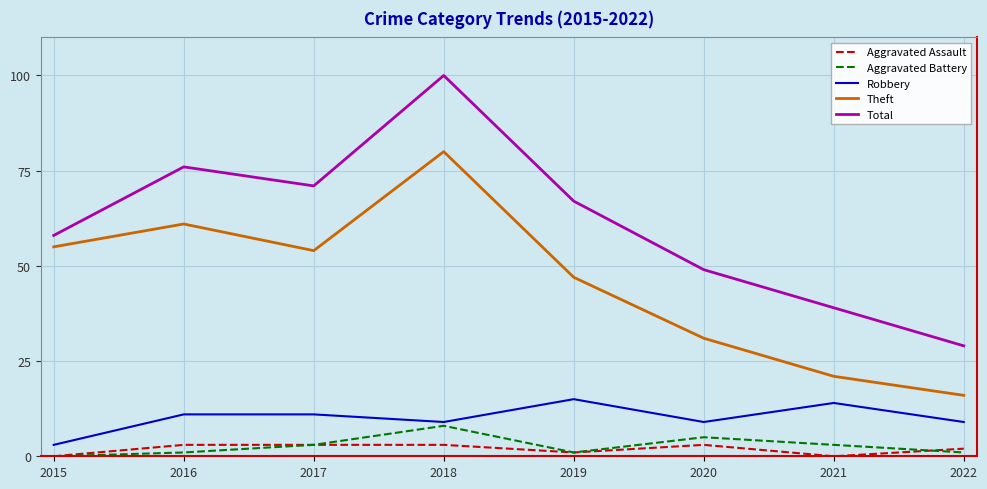

Reading left to right, list all the values displayed in this chart.

Aggravated Assault: 2015=0	2016=3	2017=3	2018=3	2019=1	2020=3	2021=0	2022=2
Aggravated Battery: 2015=0	2016=1	2017=3	2018=8	2019=1	2020=5	2021=3	2022=1
Robbery: 2015=3	2016=11	2017=11	2018=9	2019=15	2020=9	2021=14	2022=9
Theft: 2015=55	2016=61	2017=54	2018=80	2019=47	2020=31	2021=21	2022=16
Total: 2015=58	2016=76	2017=71	2018=100	2019=67	2020=49	2021=39	2022=29